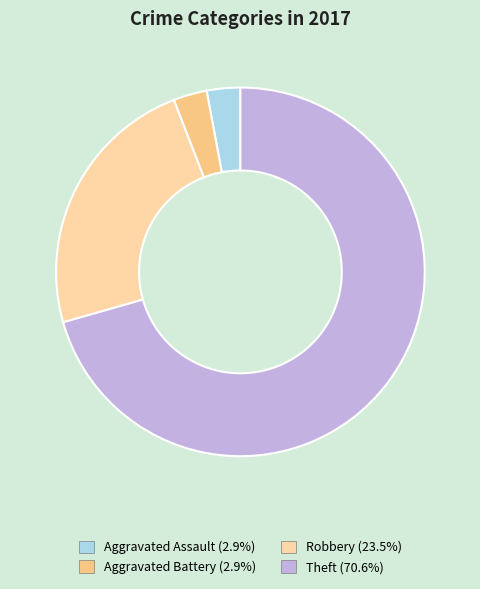

What is the smallest slice in the pie chart?

Aggravated Assault